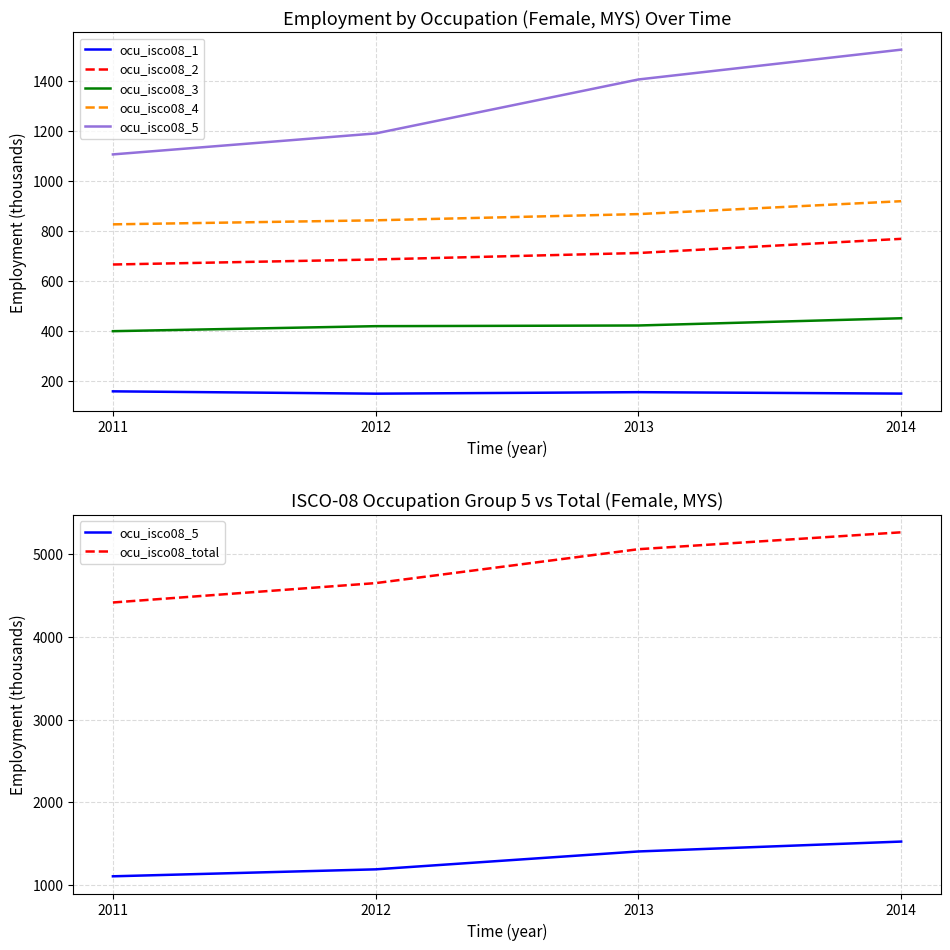

What is the difference between the maximum and minimum values in the ocu_isco08_2 series?

102.9